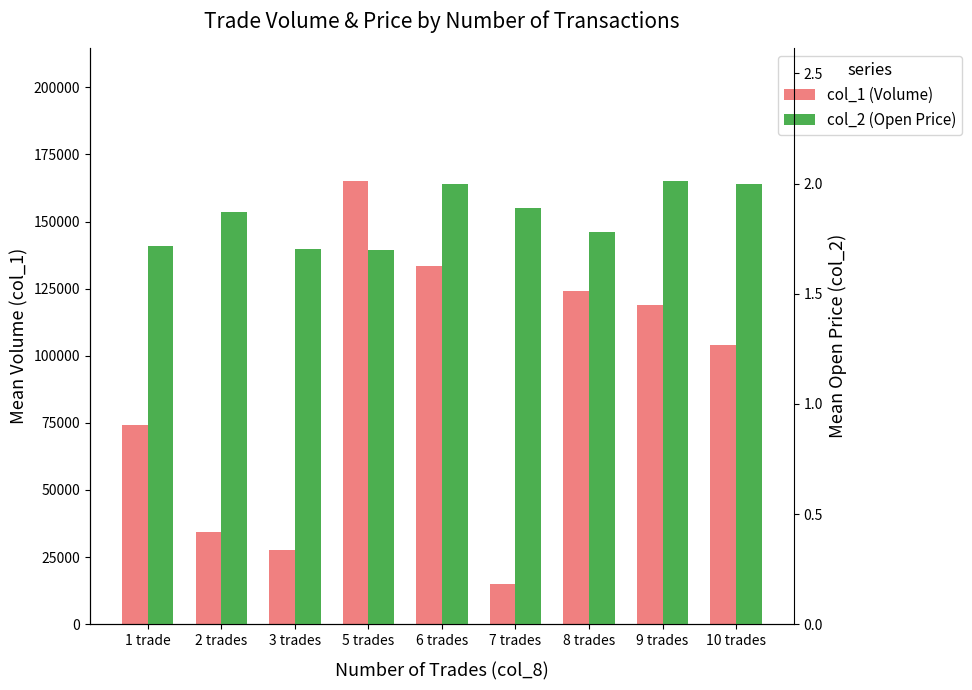

Reading left to right, list all the values displayed in this chart.

col_1 (Volume): 1 trade=74167.0	2 trades=34500.0	3 trades=27667.0	5 trades=165000.0	6 trades=133556.0	7 trades=15000.0	8 trades=124000.0	9 trades=119000.0	10 trades=104000.0
col_2 (Open Price): 1 trade=1.7	2 trades=1.9	3 trades=1.7	5 trades=1.7	6 trades=2.0	7 trades=1.9	8 trades=1.8	9 trades=2.0	10 trades=2.0